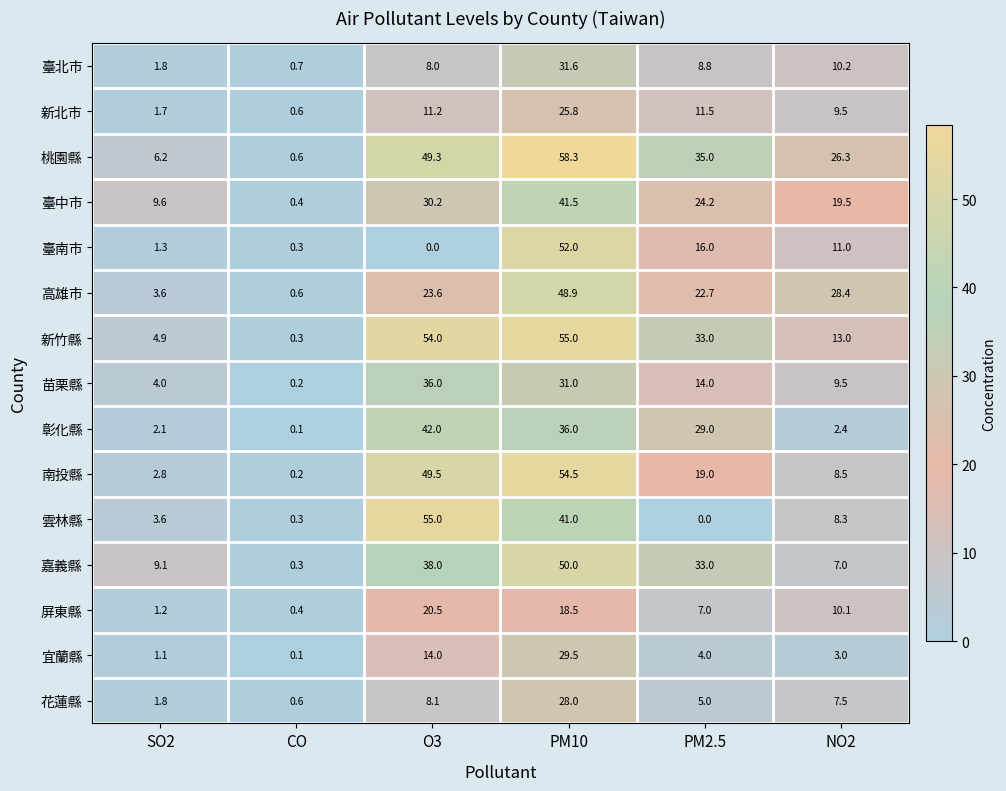

At which category does the chart reach its peak across all series?

PM10